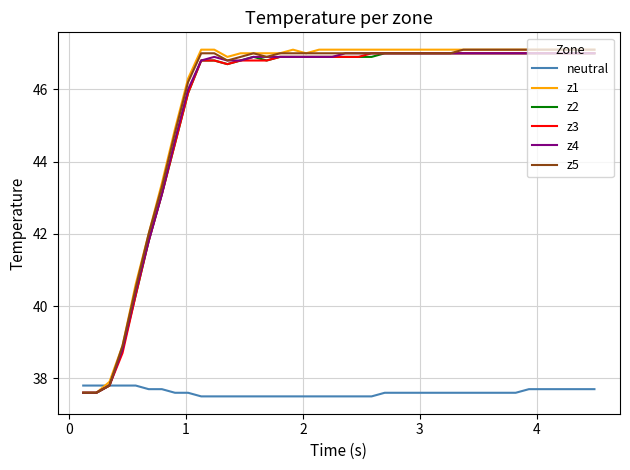

What is the greatest value displayed?

47.1